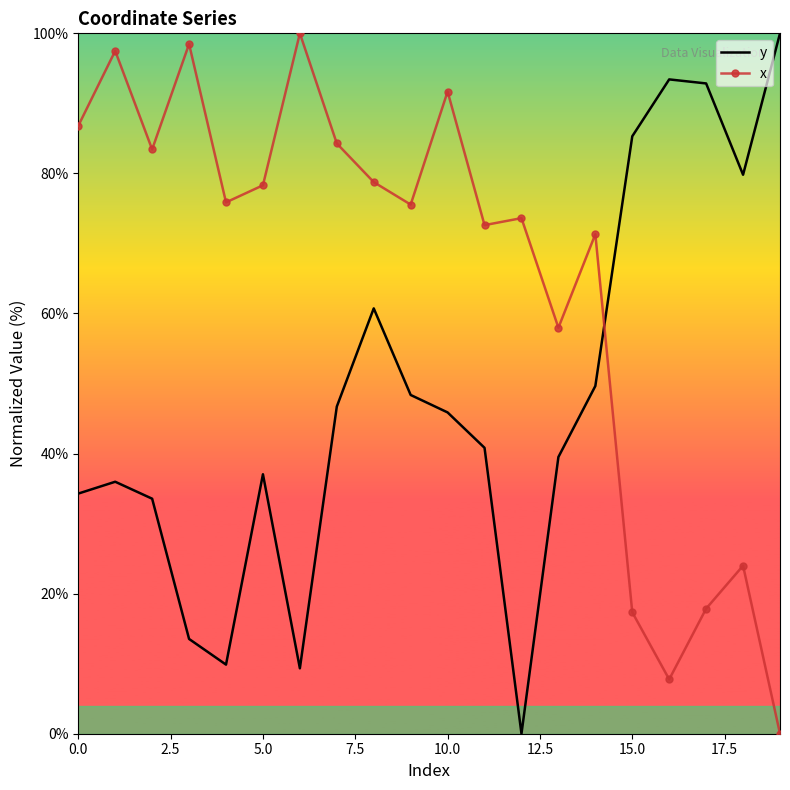

How many times do x and y cross each other?

1